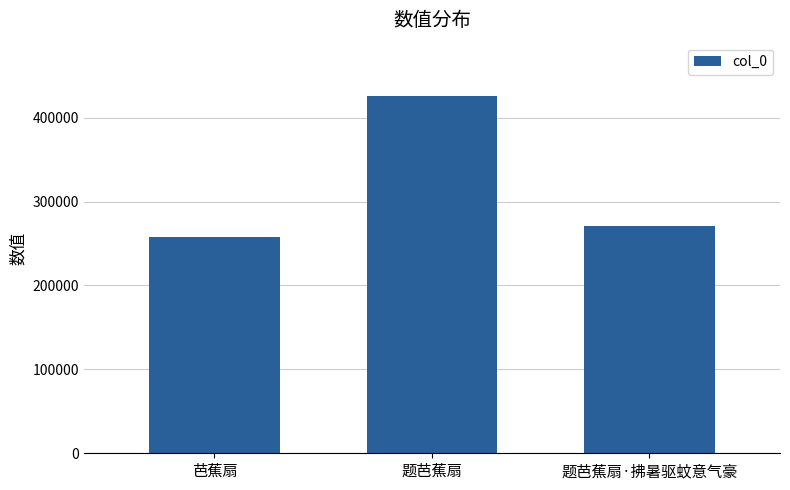

At which label is the value closest to 341644?

题芭蕉扇·拂暑驱蚊意气豪